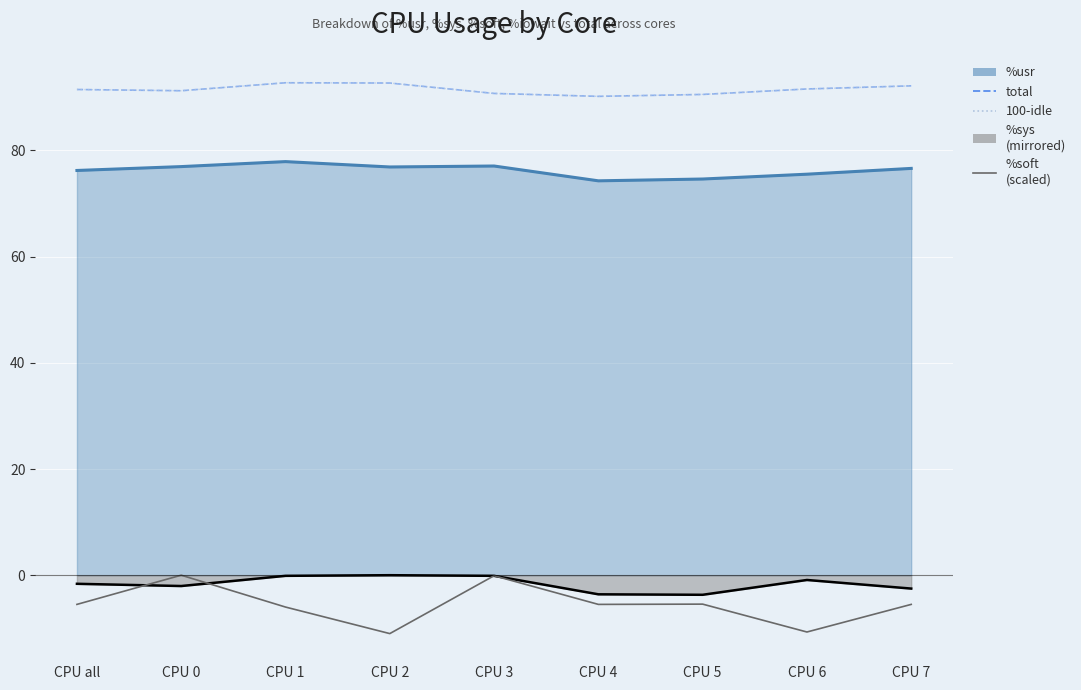

Which series changed the most between CPU 1 and CPU 3?

%soft (scaled)